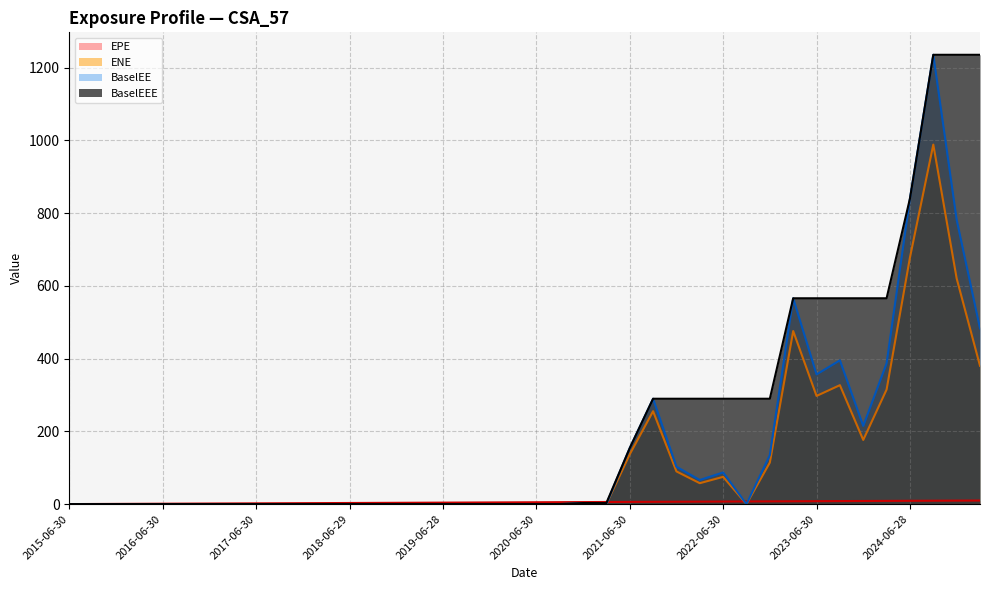

Between 2021-12-30 and 2022-03-31, which series saw the biggest shift?

BaselEE